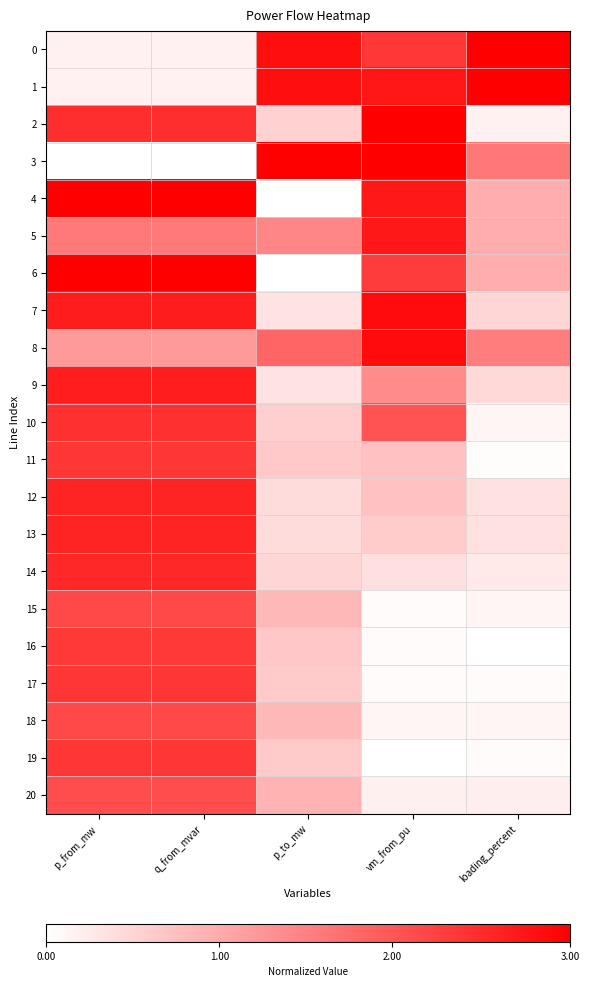

Reading right to left, list all the values displayed in this chart.

0: loading_percent=1.0	vm_from_pu=0.8	p_to_mw=0.9	q_from_mvar=0.1	p_from_mw=0.1
1: loading_percent=1.0	vm_from_pu=0.9	p_to_mw=0.9	q_from_mvar=0.1	p_from_mw=0.1
2: loading_percent=0.1	vm_from_pu=1.0	p_to_mw=0.2	q_from_mvar=0.8	p_from_mw=0.8
3: loading_percent=0.5	vm_from_pu=1.0	p_to_mw=1.0	q_from_mvar=0.0	p_from_mw=0.0
4: loading_percent=0.3	vm_from_pu=0.9	p_to_mw=0.0	q_from_mvar=1.0	p_from_mw=1.0
5: loading_percent=0.3	vm_from_pu=0.9	p_to_mw=0.5	q_from_mvar=0.5	p_from_mw=0.5
6: loading_percent=0.3	vm_from_pu=0.8	p_to_mw=0.0	q_from_mvar=1.0	p_from_mw=1.0
7: loading_percent=0.2	vm_from_pu=1.0	p_to_mw=0.1	q_from_mvar=0.9	p_from_mw=0.9
8: loading_percent=0.5	vm_from_pu=1.0	p_to_mw=0.6	q_from_mvar=0.4	p_from_mw=0.4
9: loading_percent=0.2	vm_from_pu=0.5	p_to_mw=0.1	q_from_mvar=0.9	p_from_mw=0.9
10: loading_percent=0.0	vm_from_pu=0.7	p_to_mw=0.2	q_from_mvar=0.8	p_from_mw=0.8
11: loading_percent=0.0	vm_from_pu=0.2	p_to_mw=0.2	q_from_mvar=0.8	p_from_mw=0.8
12: loading_percent=0.1	vm_from_pu=0.2	p_to_mw=0.1	q_from_mvar=0.9	p_from_mw=0.9
13: loading_percent=0.1	vm_from_pu=0.2	p_to_mw=0.1	q_from_mvar=0.9	p_from_mw=0.9
14: loading_percent=0.1	vm_from_pu=0.1	p_to_mw=0.2	q_from_mvar=0.8	p_from_mw=0.8
15: loading_percent=0.0	vm_from_pu=0.0	p_to_mw=0.3	q_from_mvar=0.7	p_from_mw=0.7
16: loading_percent=0.0	vm_from_pu=0.0	p_to_mw=0.2	q_from_mvar=0.8	p_from_mw=0.8
17: loading_percent=0.0	vm_from_pu=0.0	p_to_mw=0.2	q_from_mvar=0.8	p_from_mw=0.8
18: loading_percent=0.0	vm_from_pu=0.0	p_to_mw=0.3	q_from_mvar=0.7	p_from_mw=0.7
19: loading_percent=0.0	vm_from_pu=0.0	p_to_mw=0.2	q_from_mvar=0.8	p_from_mw=0.8
20: loading_percent=0.1	vm_from_pu=0.1	p_to_mw=0.3	q_from_mvar=0.7	p_from_mw=0.7